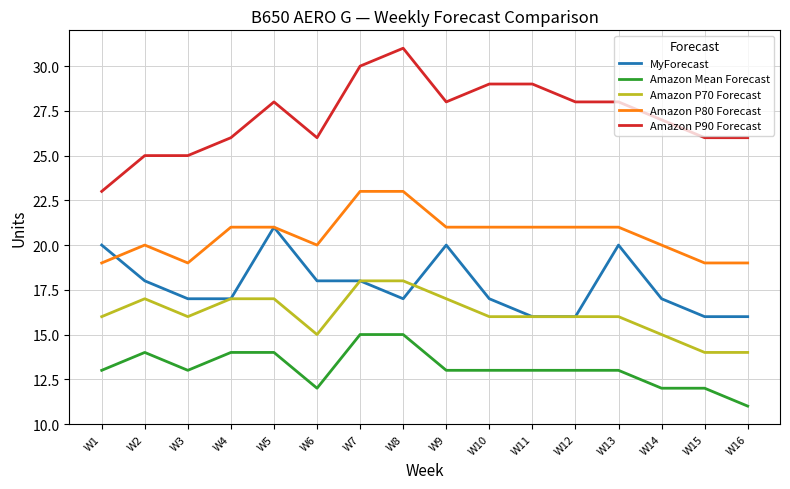

Rank the series by their maximum value, from highest to lowest.

Amazon P90 Forecast, Amazon P80 Forecast, MyForecast, Amazon P70 Forecast, Amazon Mean Forecast